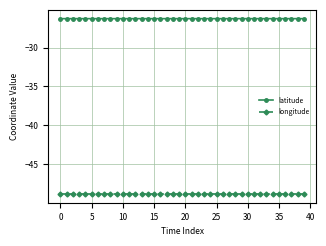

How many lines are shown in the chart?

2